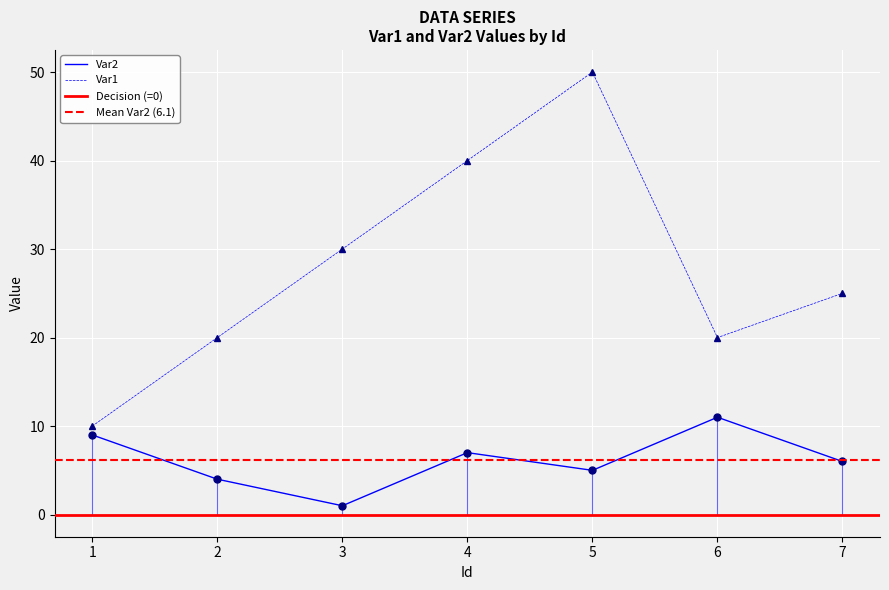

Rank the categories by Var2 value from lowest to highest.

3, 2, 5, 7, 4, 1, 6